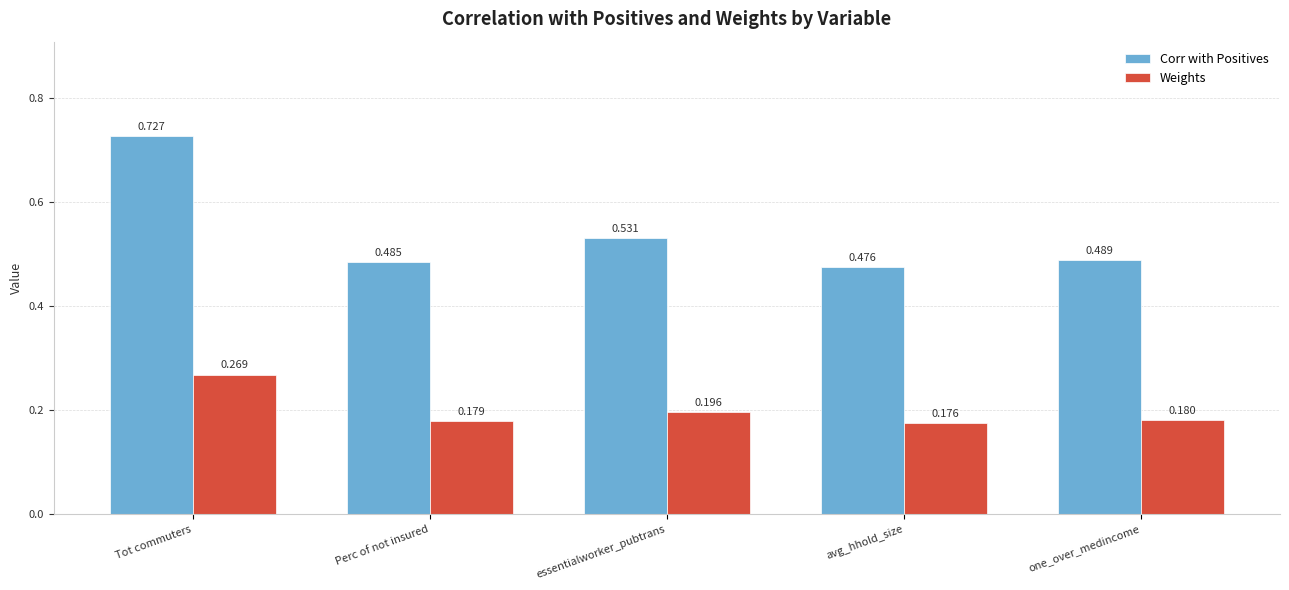

Which category has the lowest value across all series?

avg_hhold_size